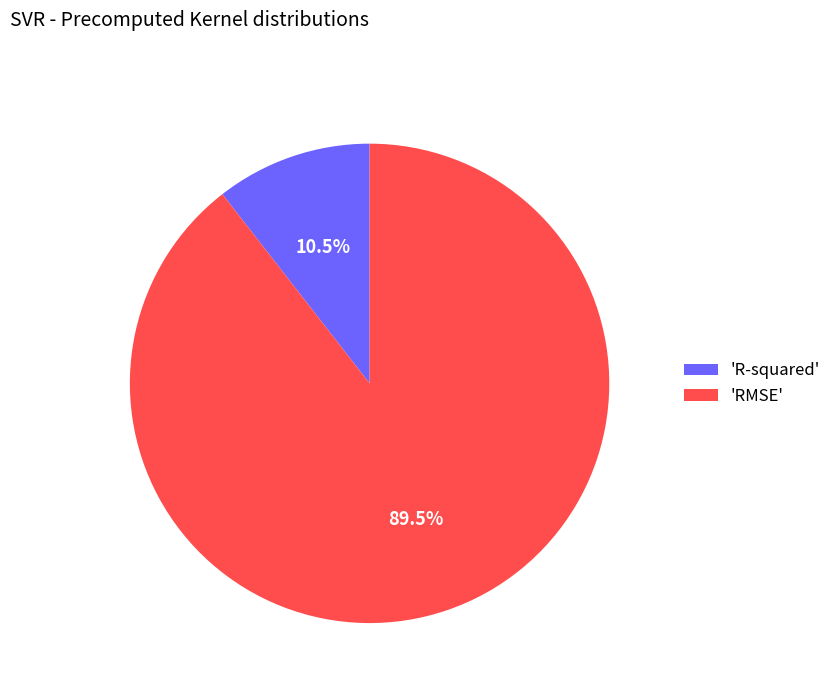

Does 'R-squared' account for over 50% of the chart?

No